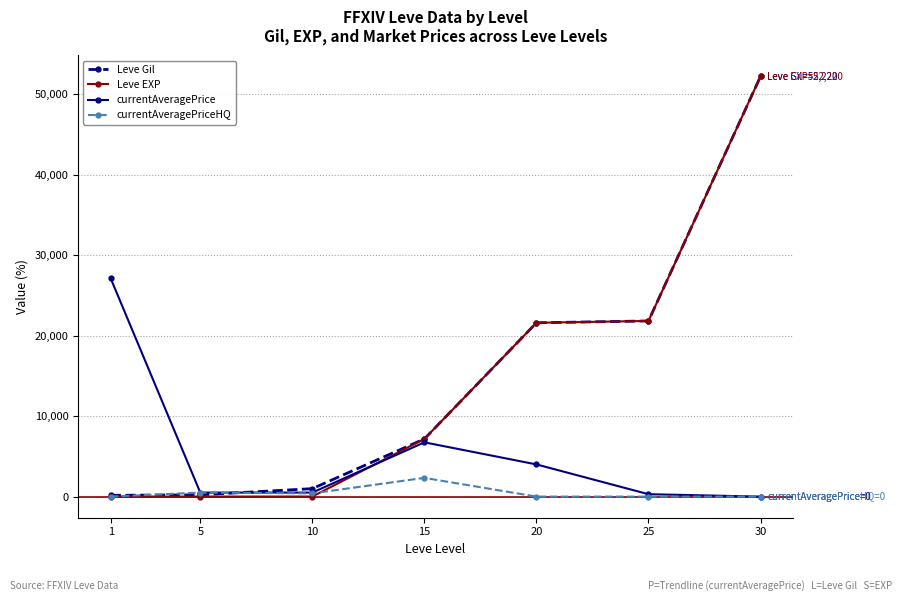

After their last crossing, which series has the higher values: currentAveragePrice or Leve EXP?

Leve EXP